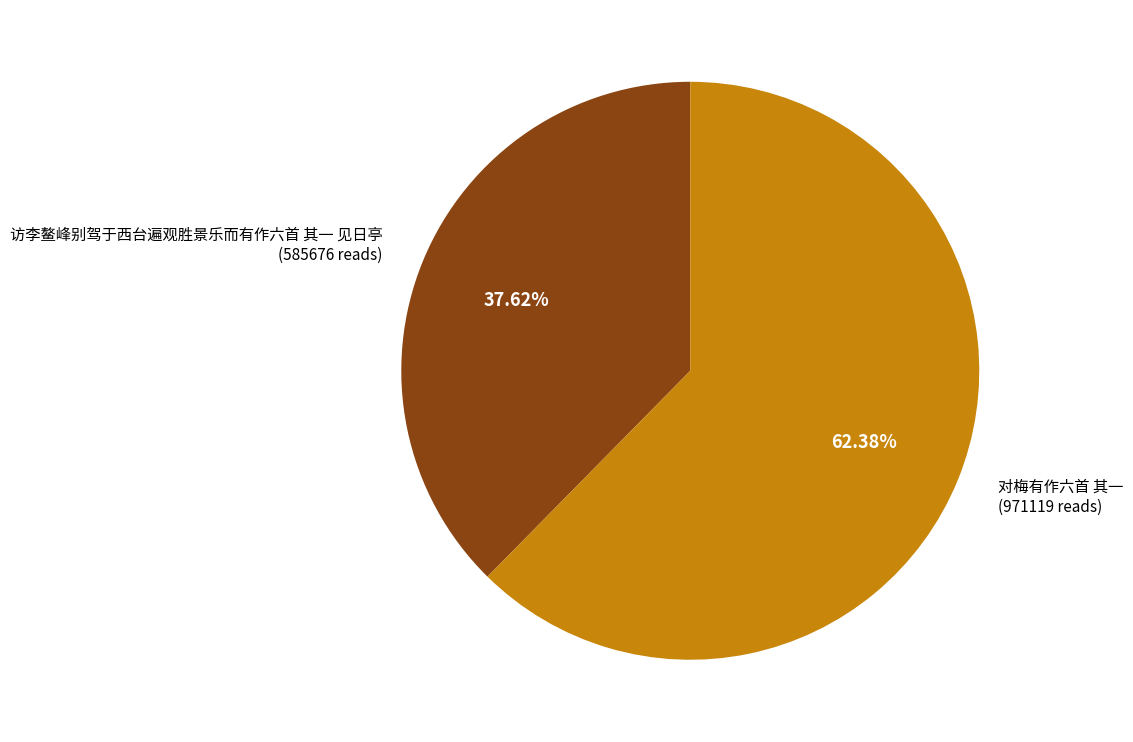

Is there a majority slice in this chart?

Yes